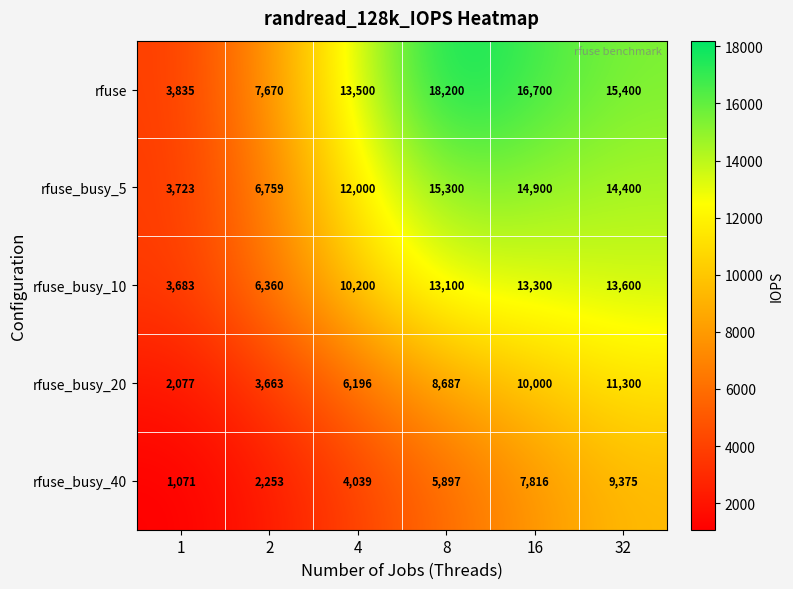

What is the difference between the highest and lowest values at 16?

8884